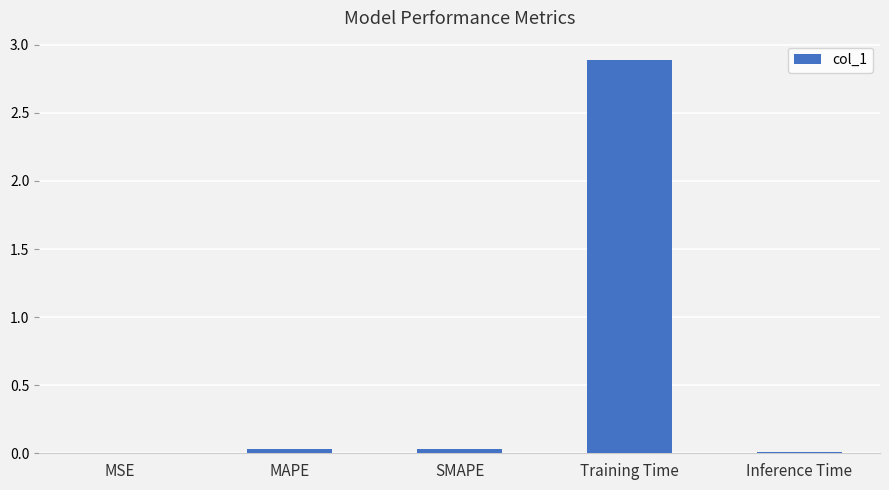

What is the average value?

0.6